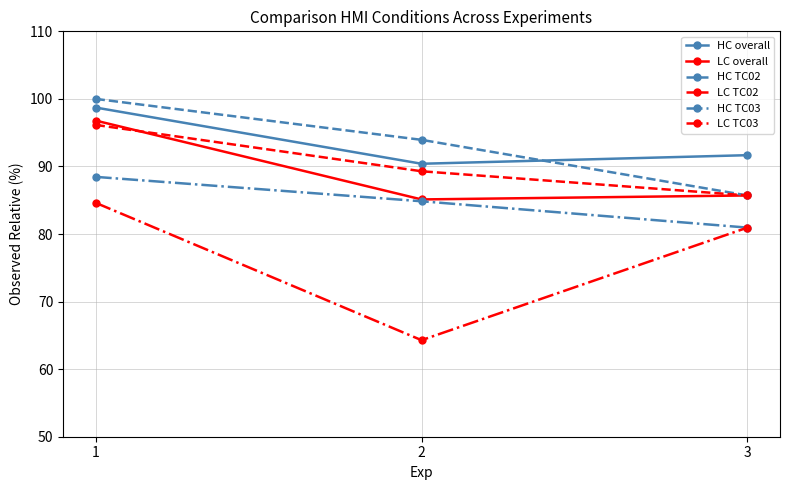

What is the sum of the HC TC03 values at 1 and 3?

169.4